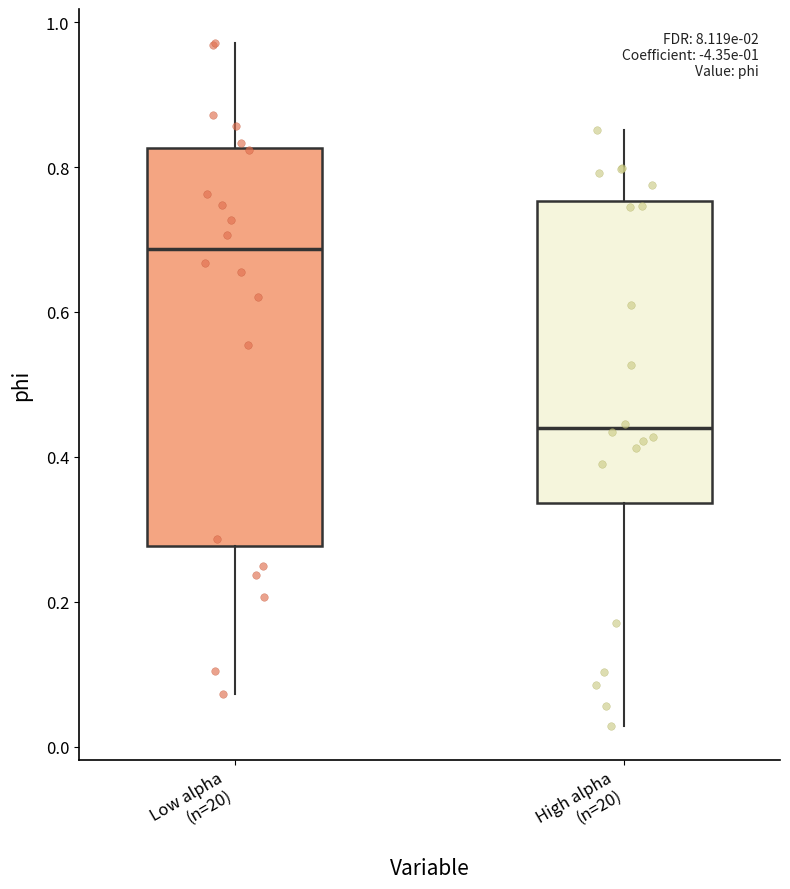

Which box is the tallest, from its lower edge to its upper edge?

Low alpha (n=20)